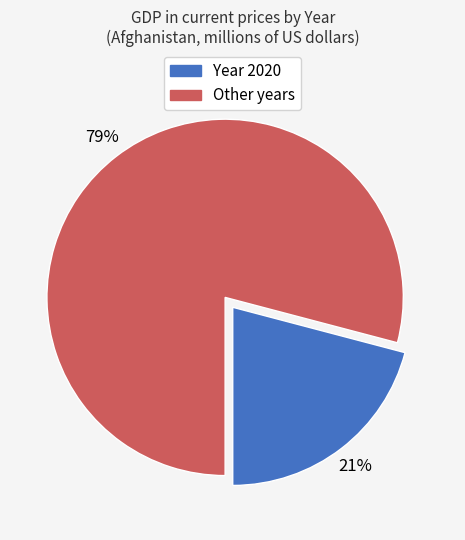

Is there a majority slice in this chart?

Yes